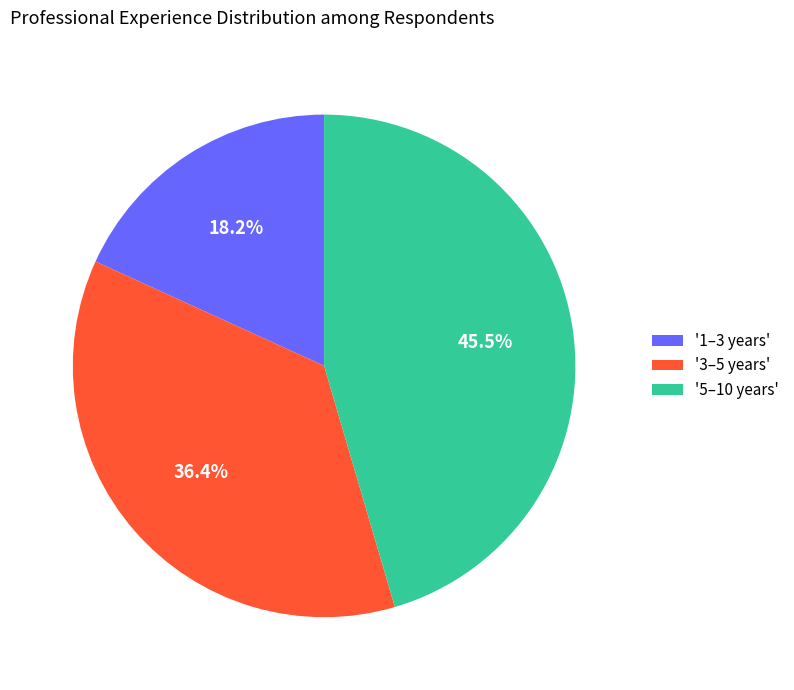

To the nearest percent, what is the average slice percentage?

33%